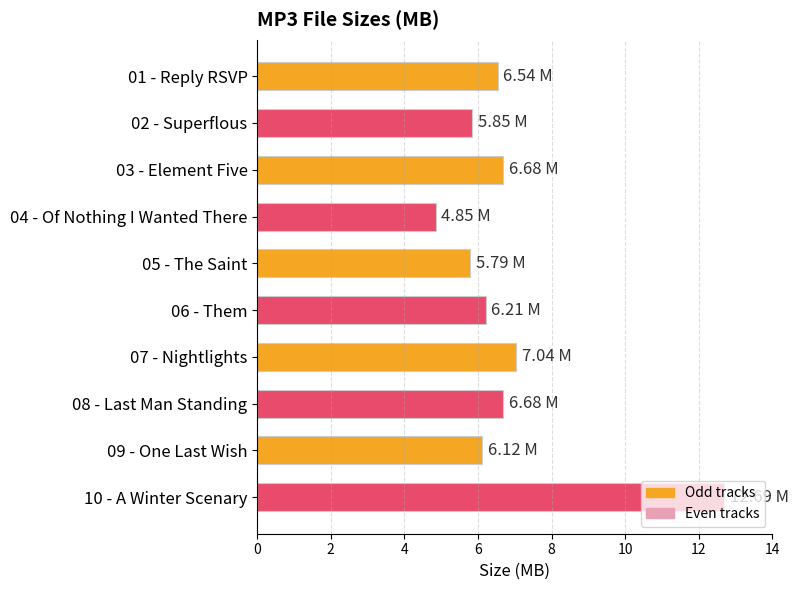

What is the average value?

6.8